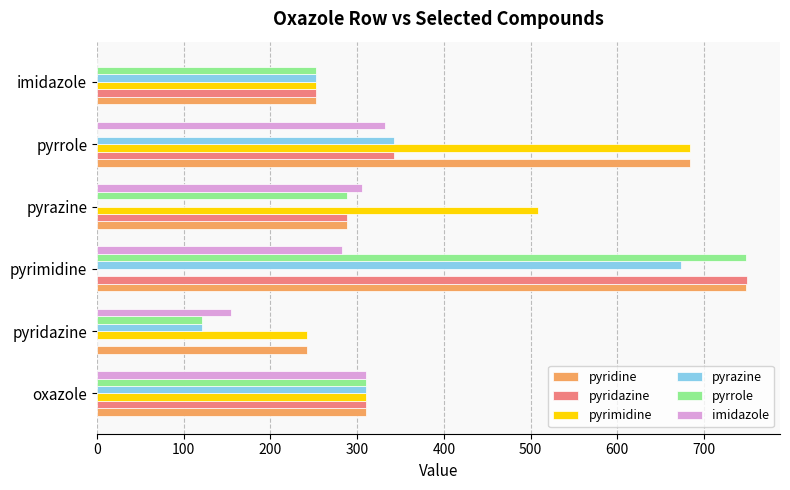

What is the sum of the imidazole values at pyrazine and pyrimidine?

588